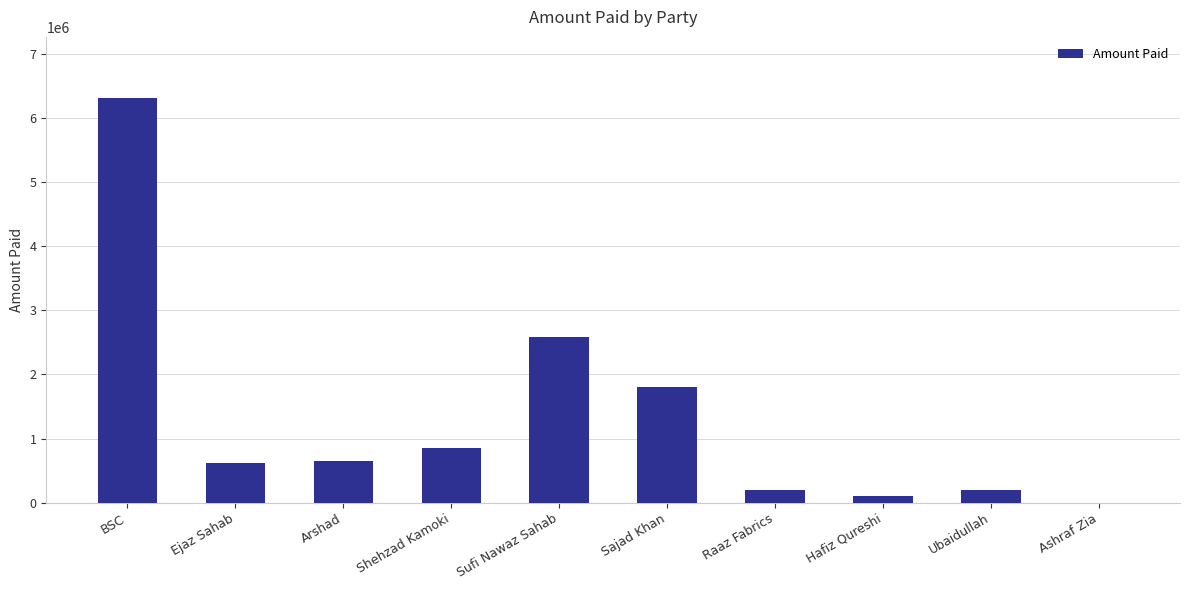

Where is the data nearest to the value 3157572?

Sufi Nawaz Sahab